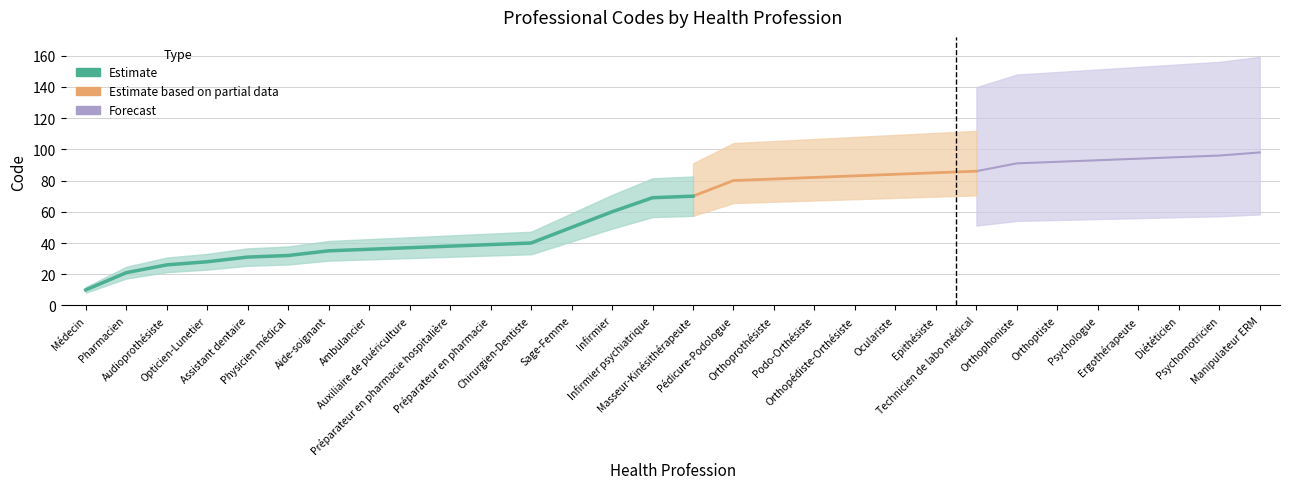

The value at Orthoprothésiste is 49. True or false?

False